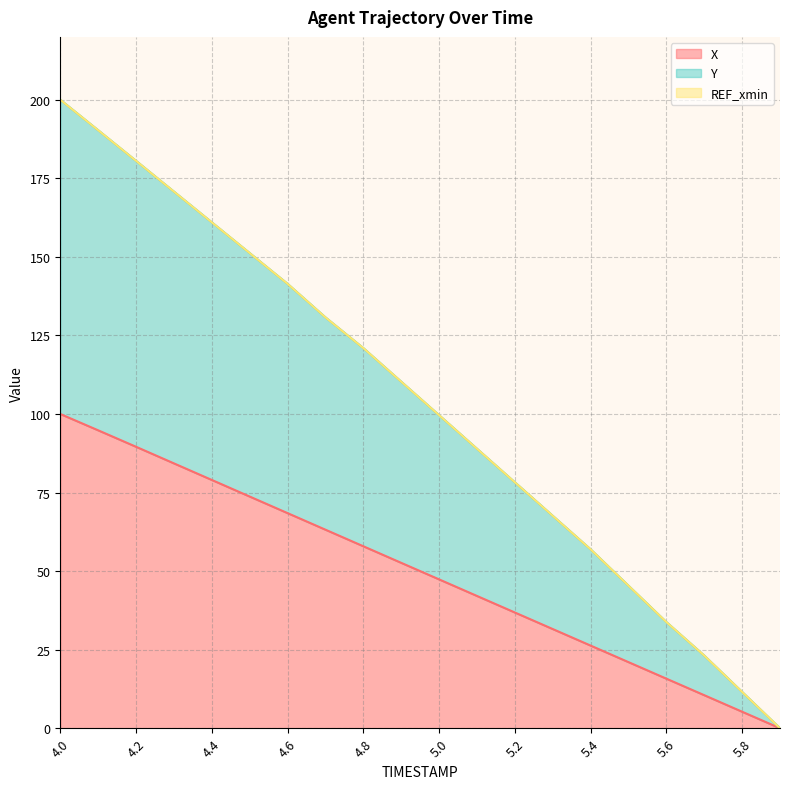

Which has a higher value, 5.6 or 4.8?

4.8